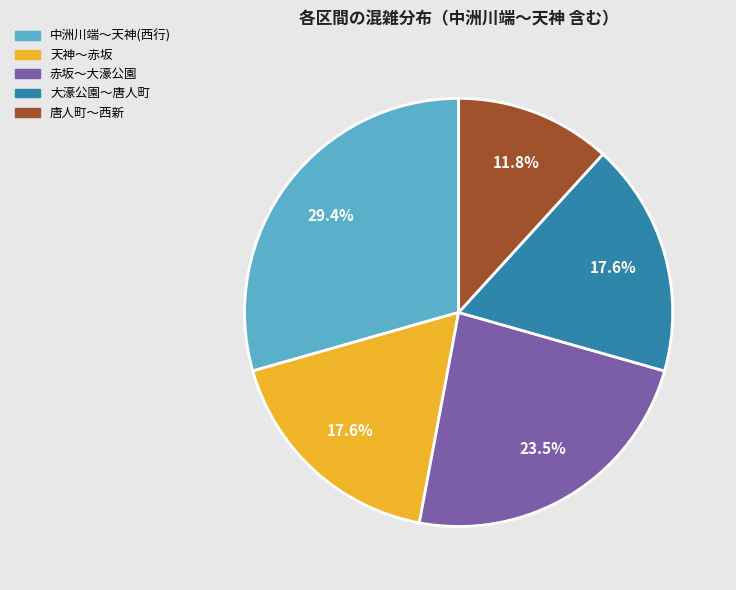

How many segments does this pie chart have?

5